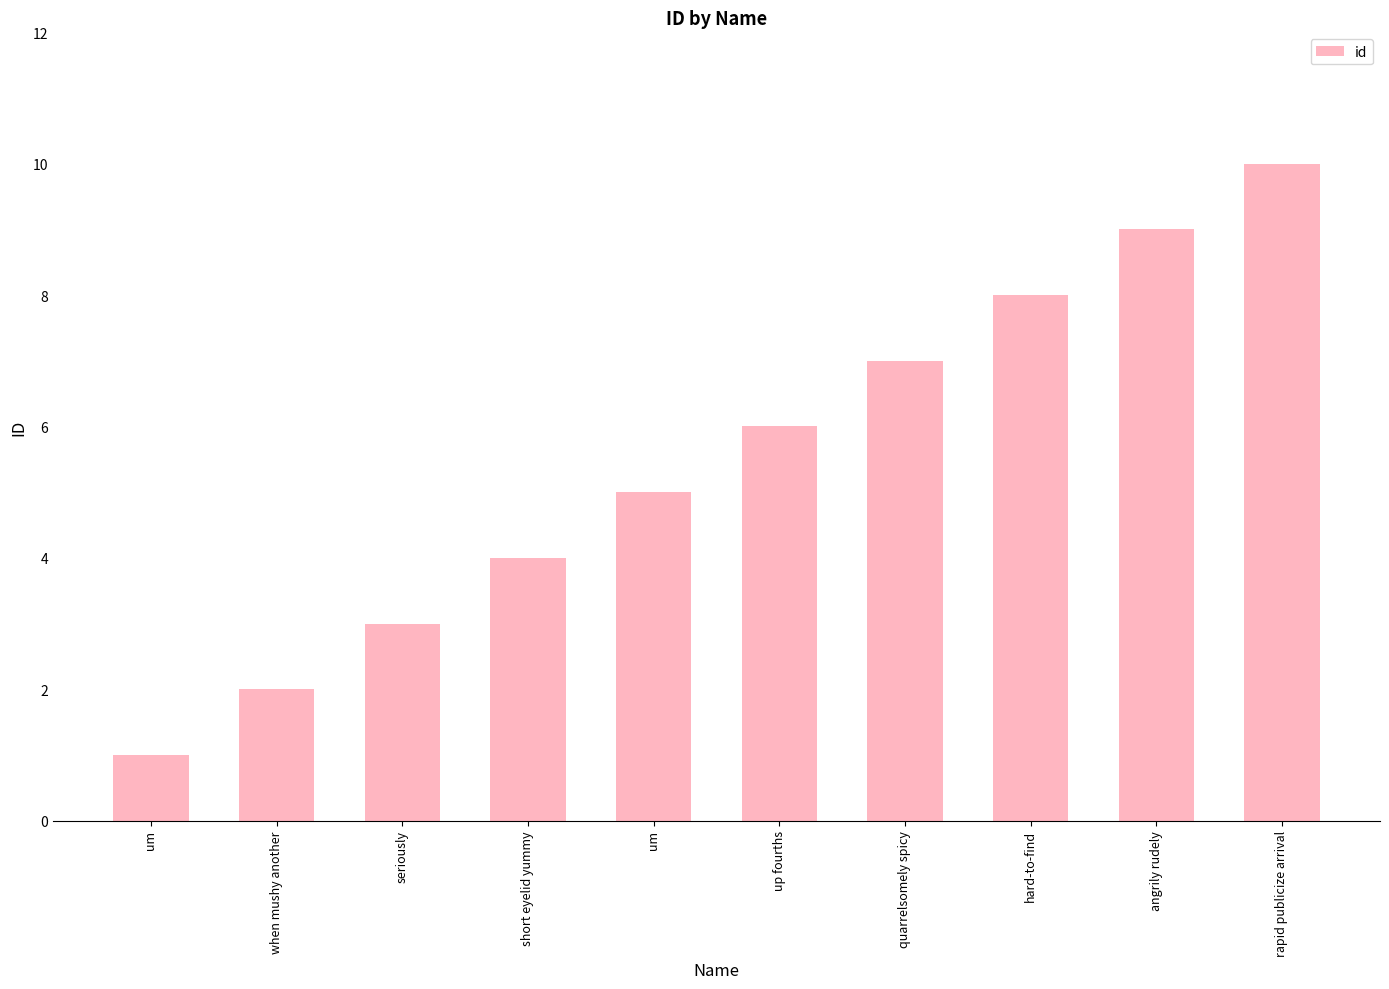

Where is the data nearest to the value 5?

um